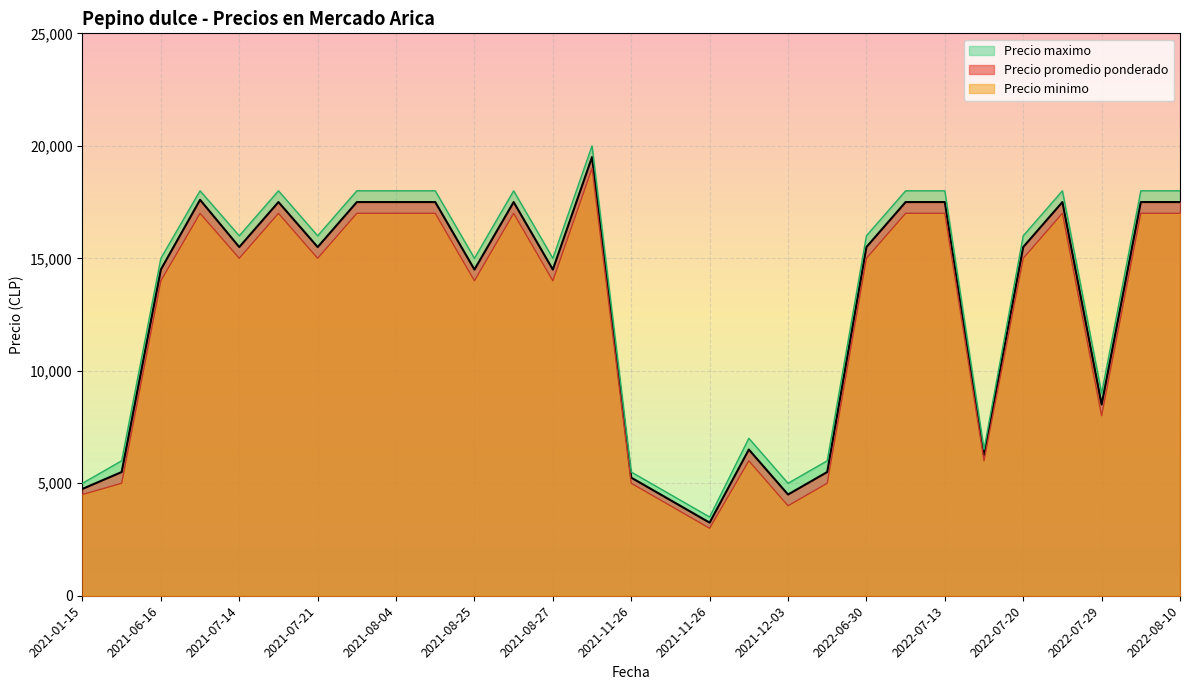

At how many categories does at least one series exceed 3055?

29